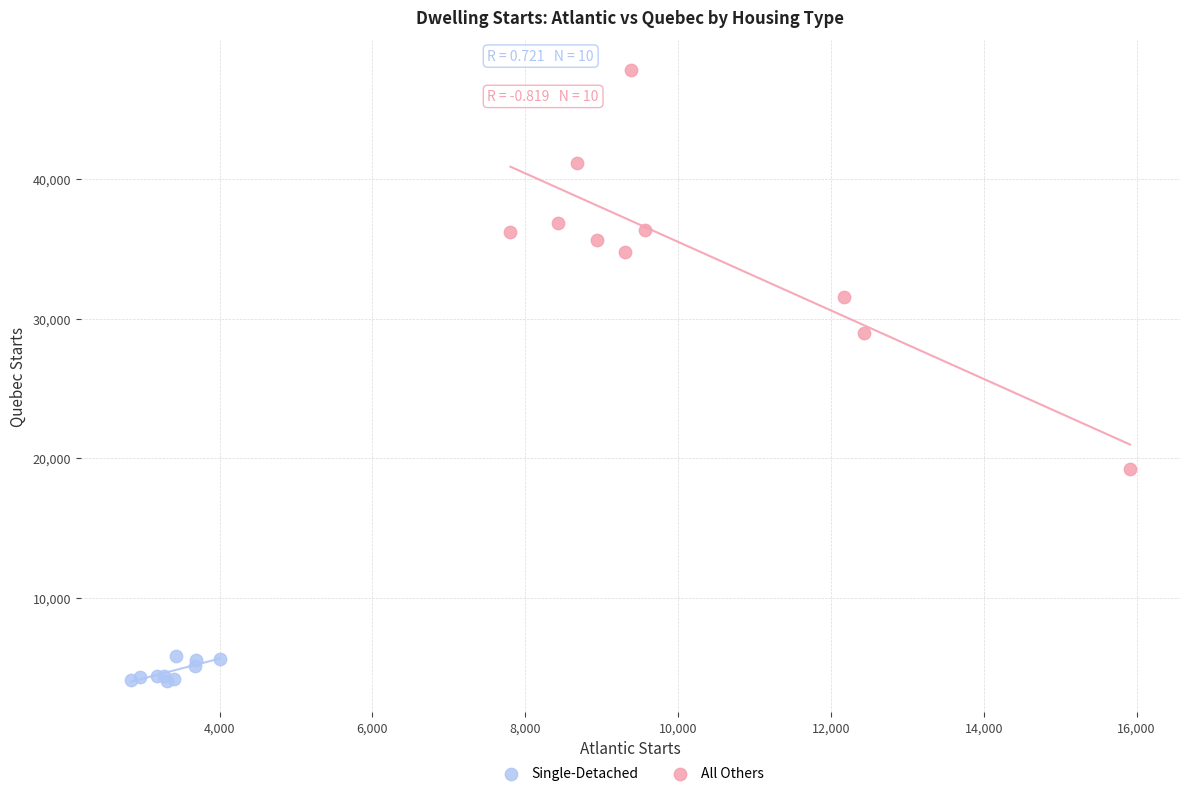

Which series contains the highest Y value?

All Others